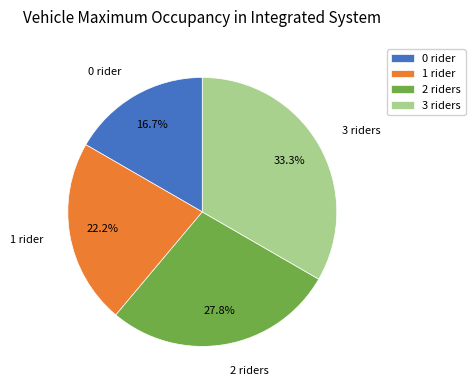

How much of the chart is everything except 3?

66.7%